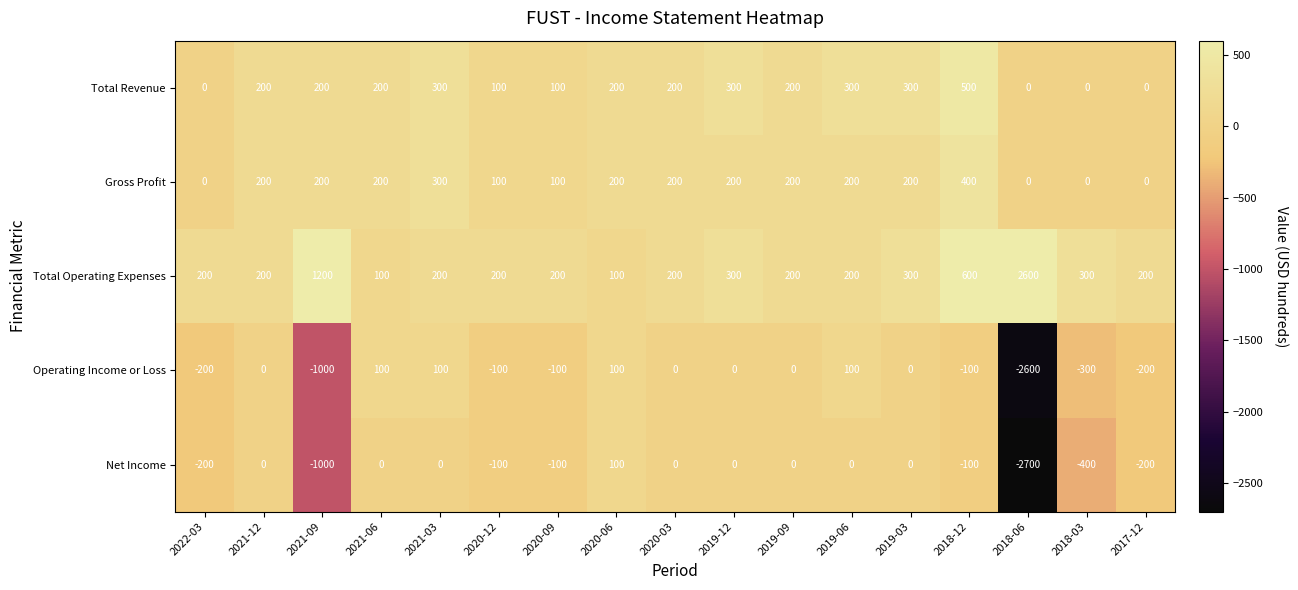

How many values in the Total Operating Expenses series are below 200?

2